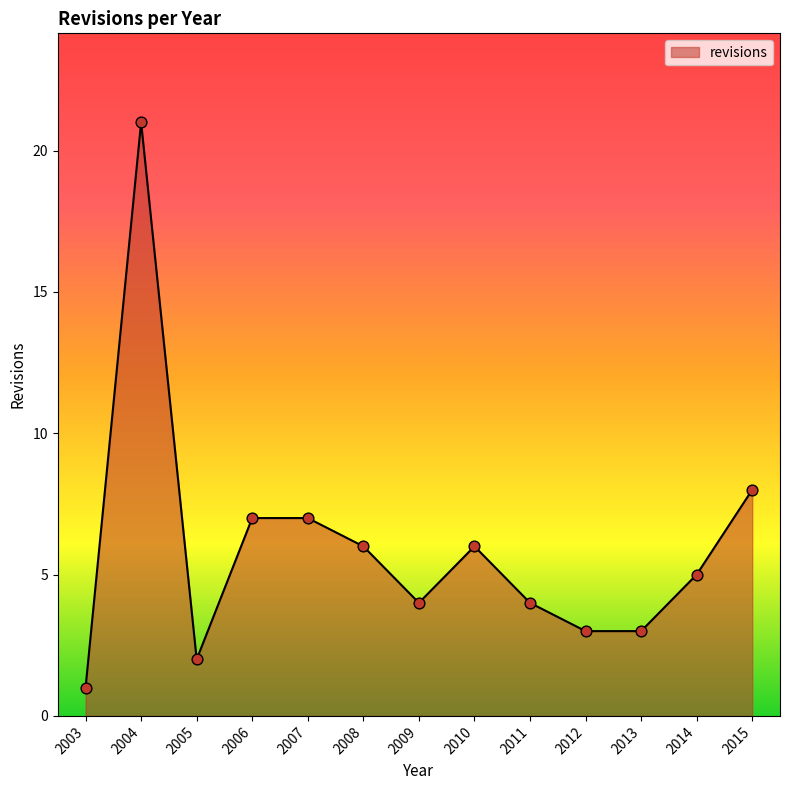

Which has a higher value, 2012 or 2003?

2012